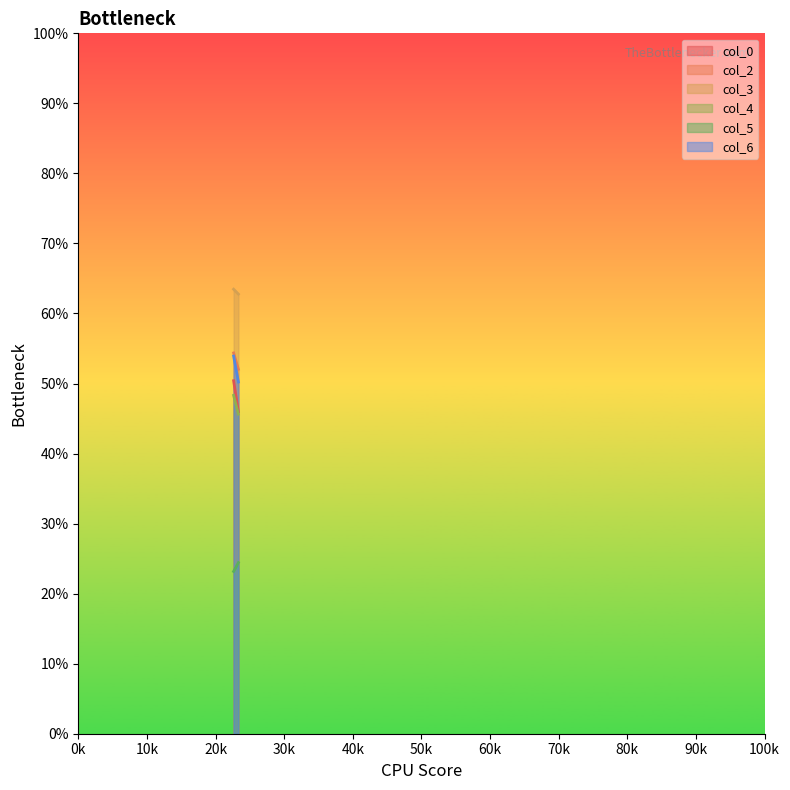

Reading left to right, what are all the values shown in this chart?

col_0: 1=50.4	2=46.0
col_2: 1=54.4	2=52.0
col_3: 1=63.5	2=62.8
col_4: 1=48.3	2=45.6
col_5: 1=23.2	2=24.4
col_6: 1=53.9	2=50.2